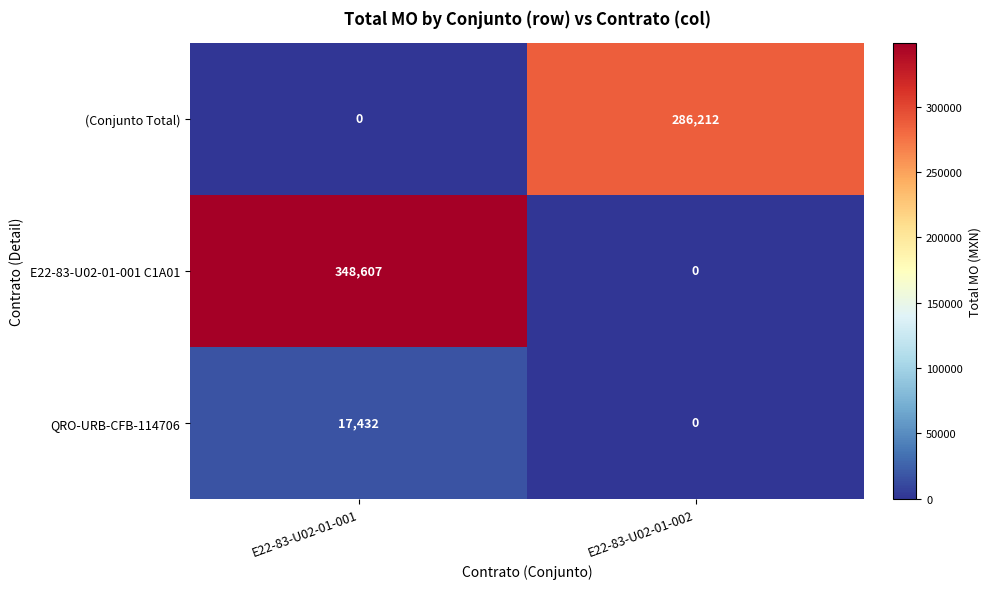

How many data points in E22-83-U02-01-001 C1A01 are less than 348607?

1